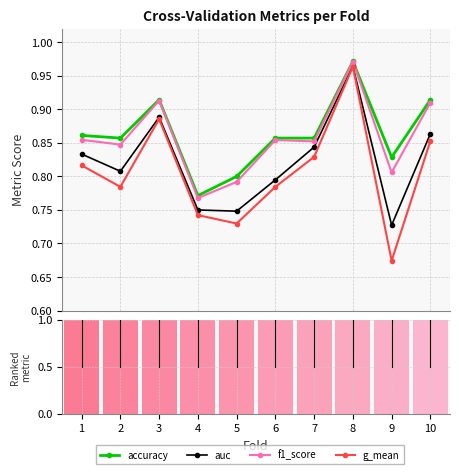

Reading left to right, transcribe all the data shown in this chart.

accuracy: 1=0.9	2=0.9	3=0.9	4=0.8	5=0.8	6=0.9	7=0.9	8=1.0	9=0.8	10=0.9
auc: 1=0.8	2=0.8	3=0.9	4=0.8	5=0.7	6=0.8	7=0.8	8=1.0	9=0.7	10=0.9
f1_score: 1=0.9	2=0.8	3=0.9	4=0.8	5=0.8	6=0.9	7=0.9	8=1.0	9=0.8	10=0.9
g_mean: 1=0.8	2=0.8	3=0.9	4=0.7	5=0.7	6=0.8	7=0.8	8=1.0	9=0.7	10=0.9